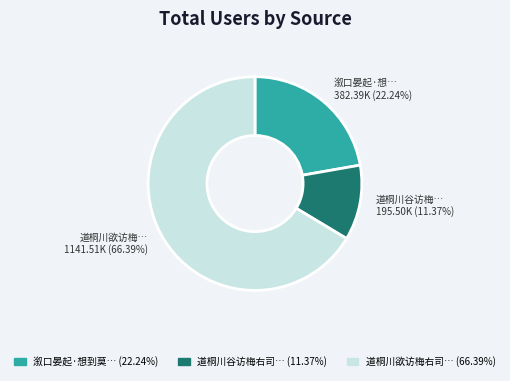

Does any single category account for the majority?

Yes